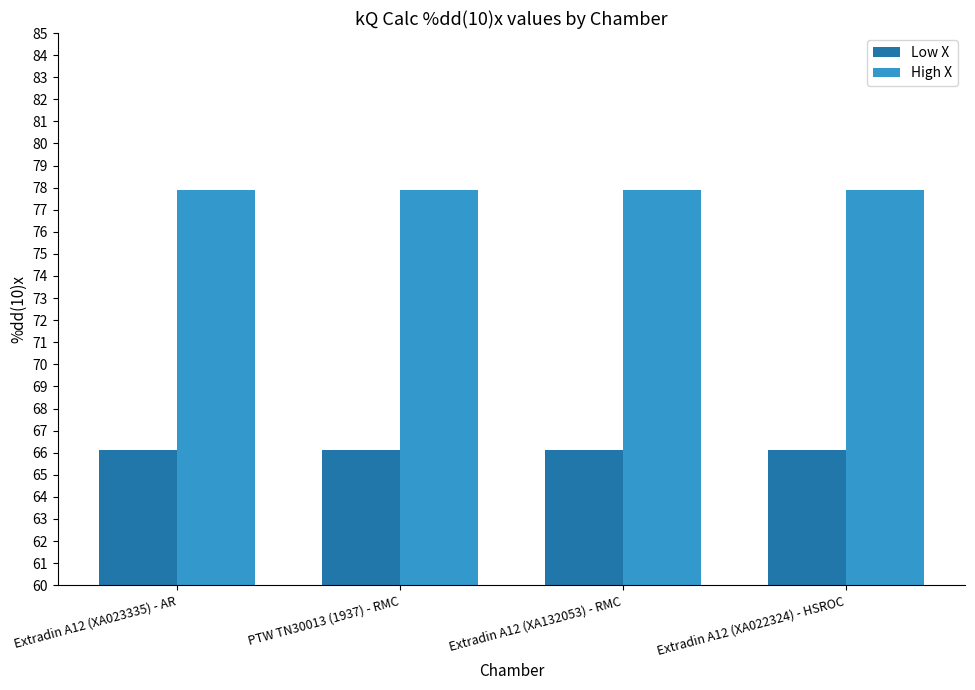

What is the label of the 2nd bar from the right?

Extradin A12 (XA132053) - RMC